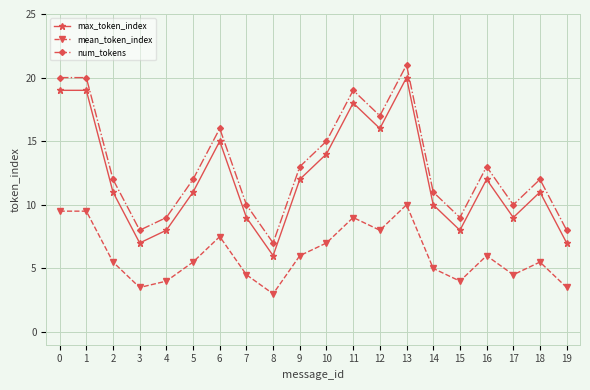

Reading right to left, extract all data points from this chart.

max_token_index: 7.0	11.0	9.0	12.0	8.0	10.0	20.0	16.0	18.0	14.0	12.0	6.0	9.0	15.0	11.0	8.0	7.0	11.0	19.0	19.0
mean_token_index: 3.5	5.5	4.5	6.0	4.0	5.0	10.0	8.0	9.0	7.0	6.0	3.0	4.5	7.5	5.5	4.0	3.5	5.5	9.5	9.5
num_tokens: 8.0	12.0	10.0	13.0	9.0	11.0	21.0	17.0	19.0	15.0	13.0	7.0	10.0	16.0	12.0	9.0	8.0	12.0	20.0	20.0